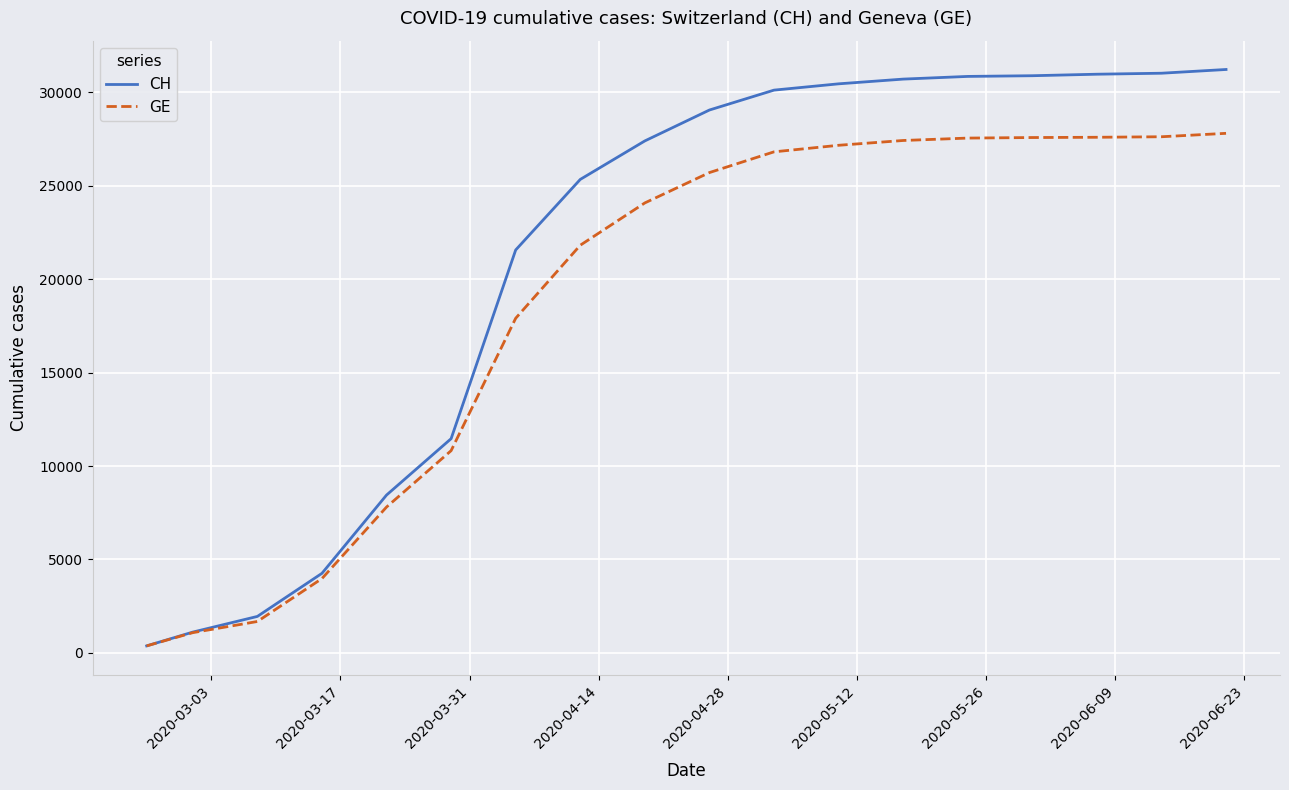

What is the highest value of the CH series?

31231